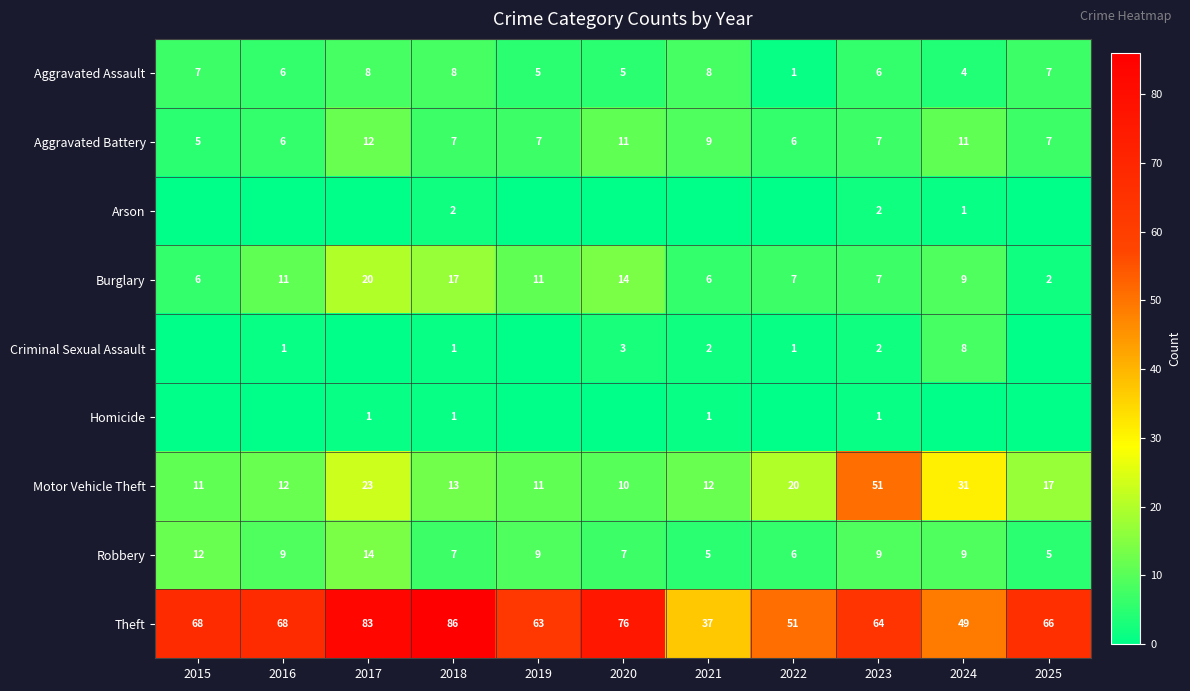

The value of Aggravated Battery at 2017 is 7. True or false?

False